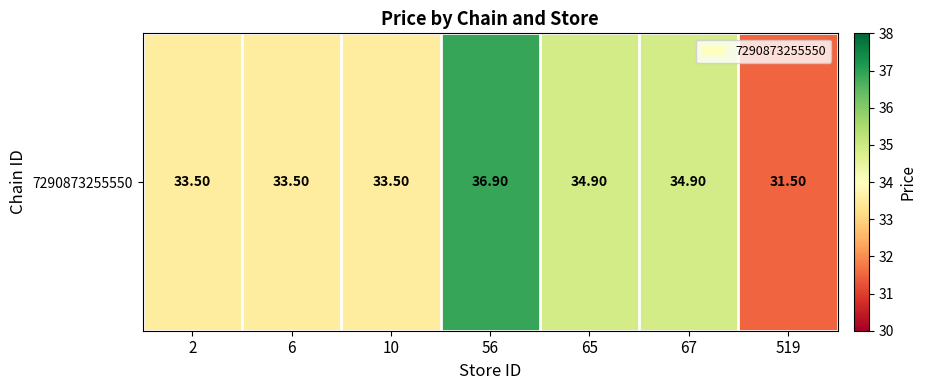

The chart shows a value of 34.9 at 65. True or false?

True